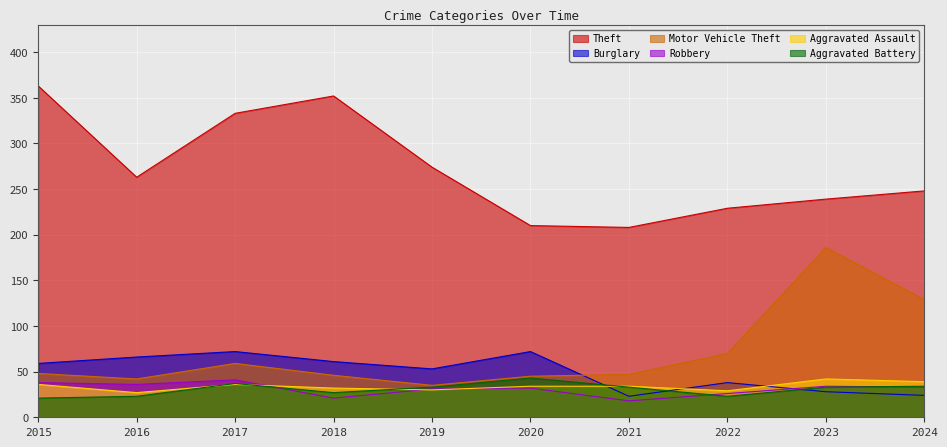

How many lines are shown in the chart?

6